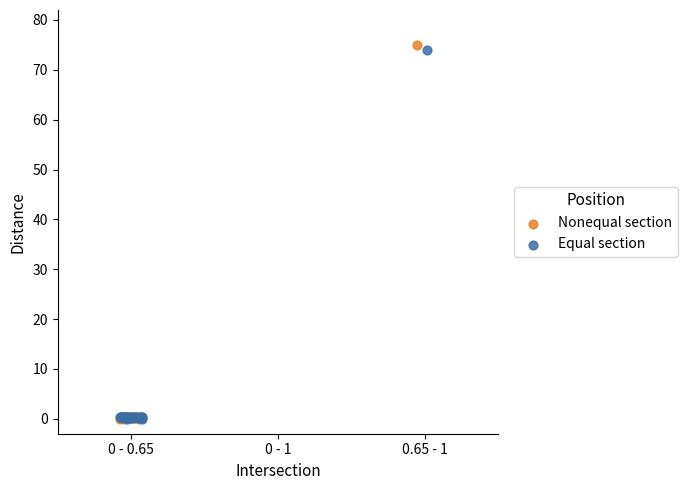

Which series has the largest Y range (max minus min)?

Nonequal section